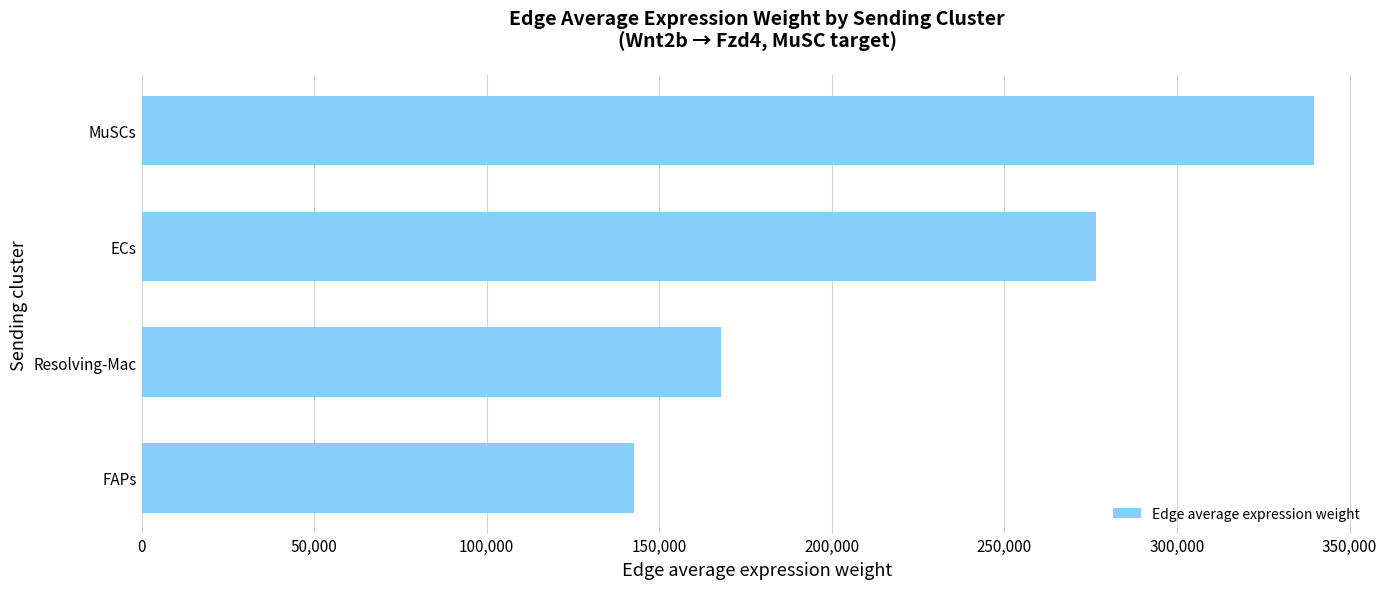

What is the ratio of the value at ECs to the value at MuSCs?

0.8